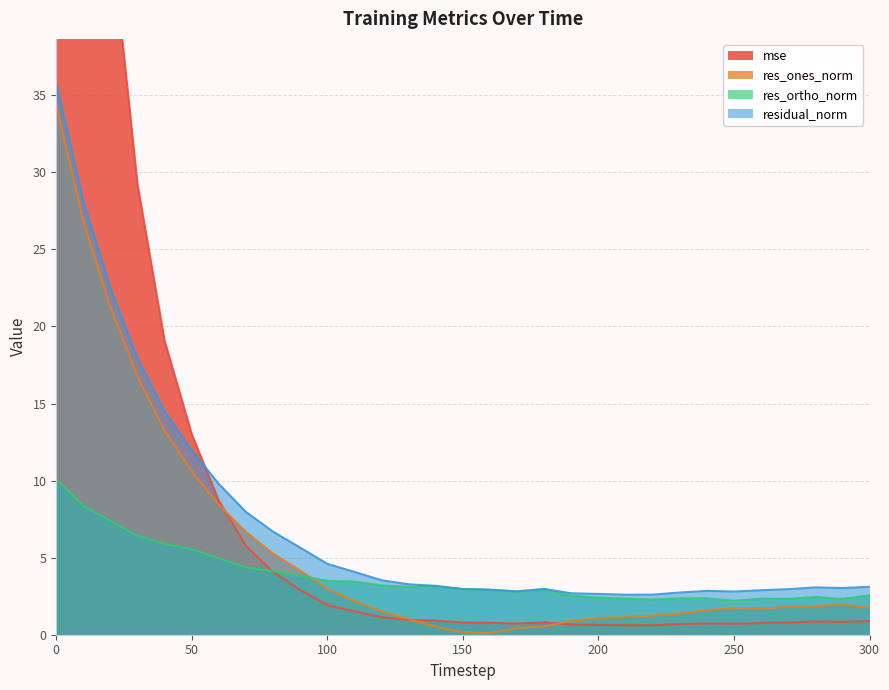

List the series in order of their peak value, lowest first.

res_ortho_norm, res_ones_norm, residual_norm, mse